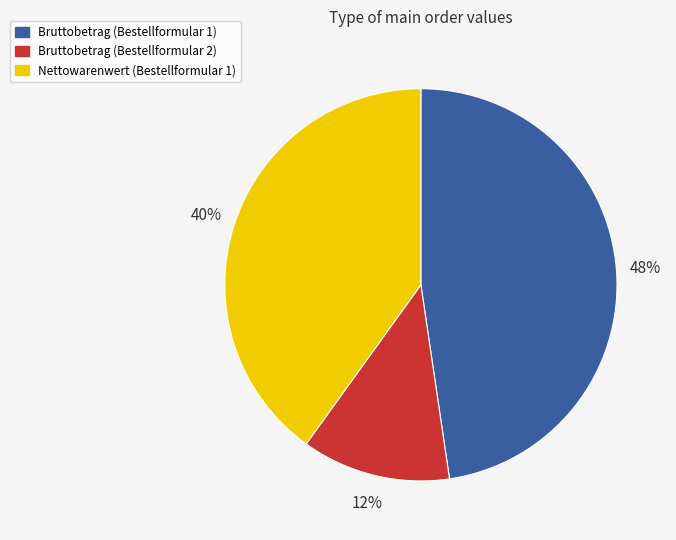

Which slice is the largest?

Bruttobetrag (Bestellformular 1)